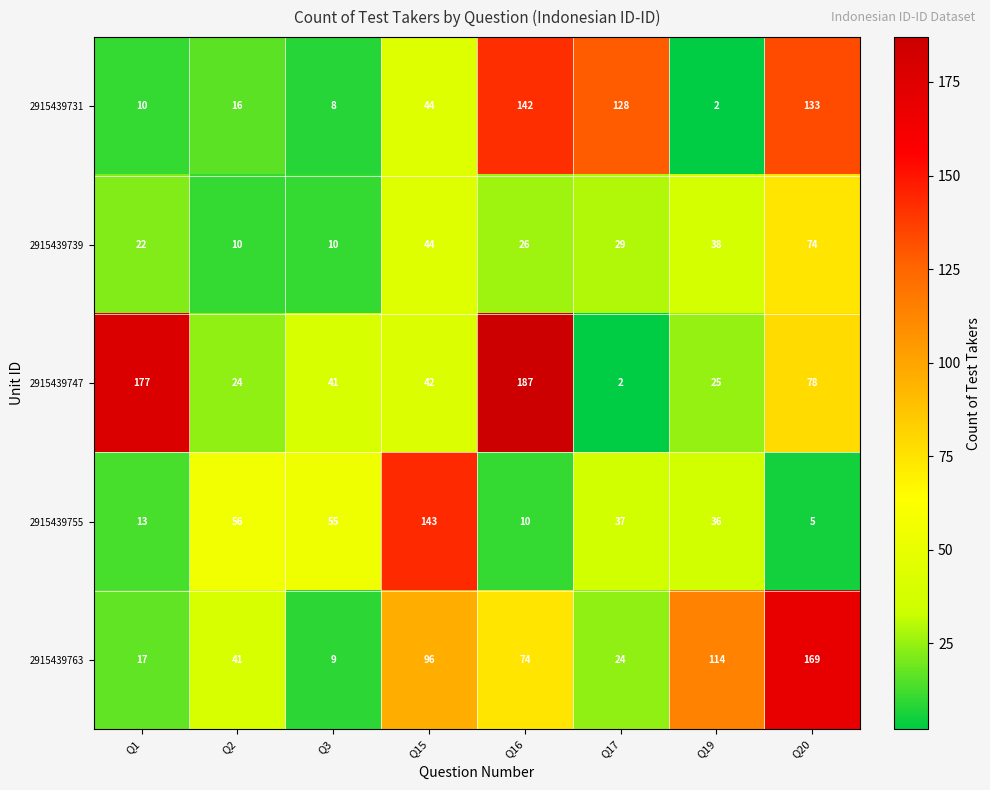

At which label does 2915439755 first exceed 37?

Q2